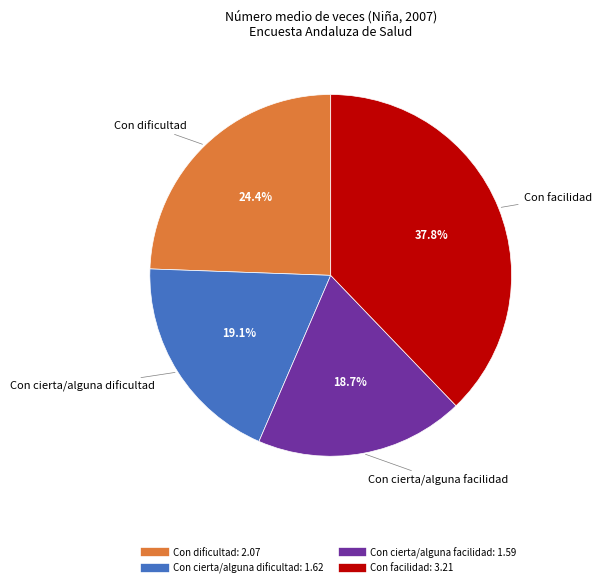

To the nearest percent, what is the average slice percentage?

25%